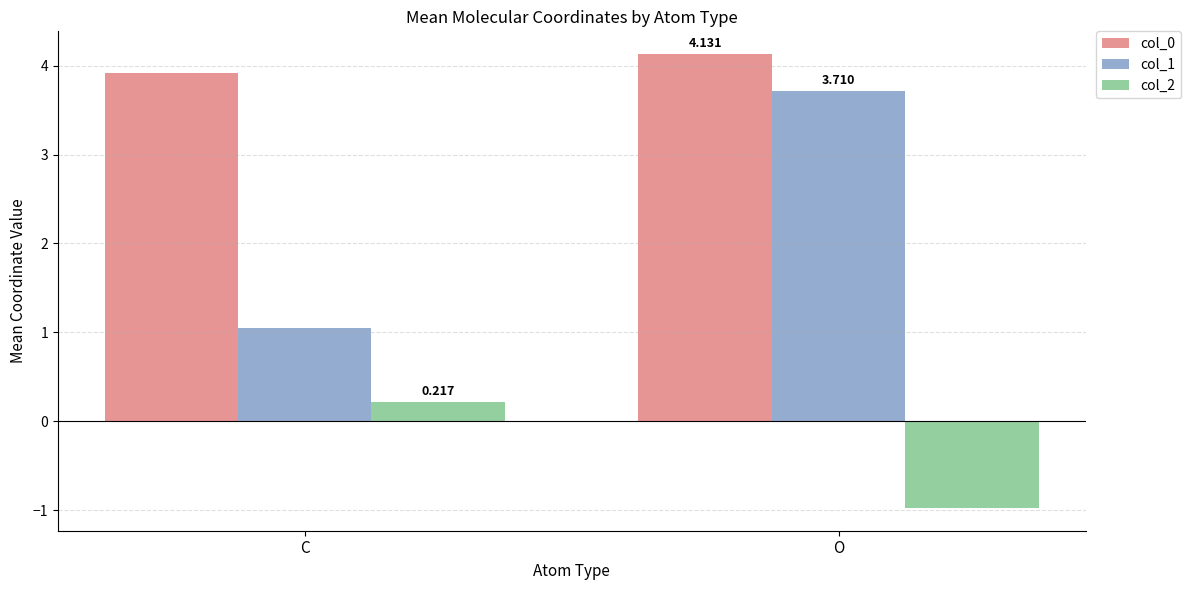

At which category does the chart reach its peak across all series?

O